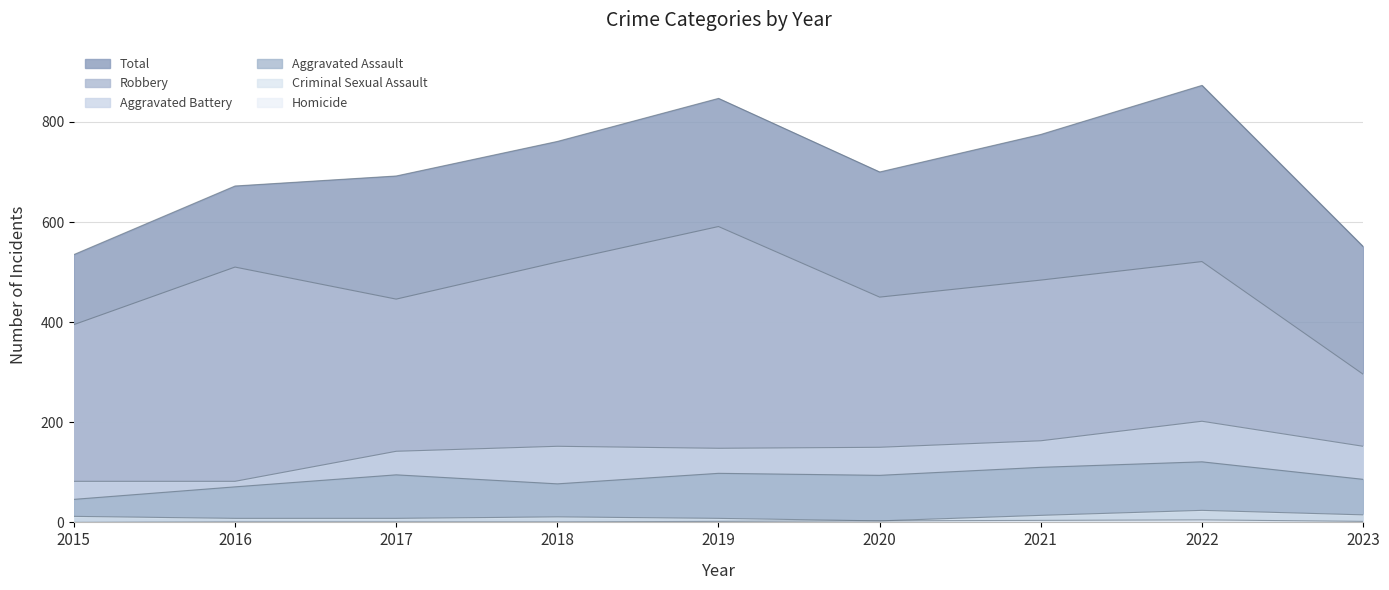

Where is Robbery nearest to the value 443?

2017